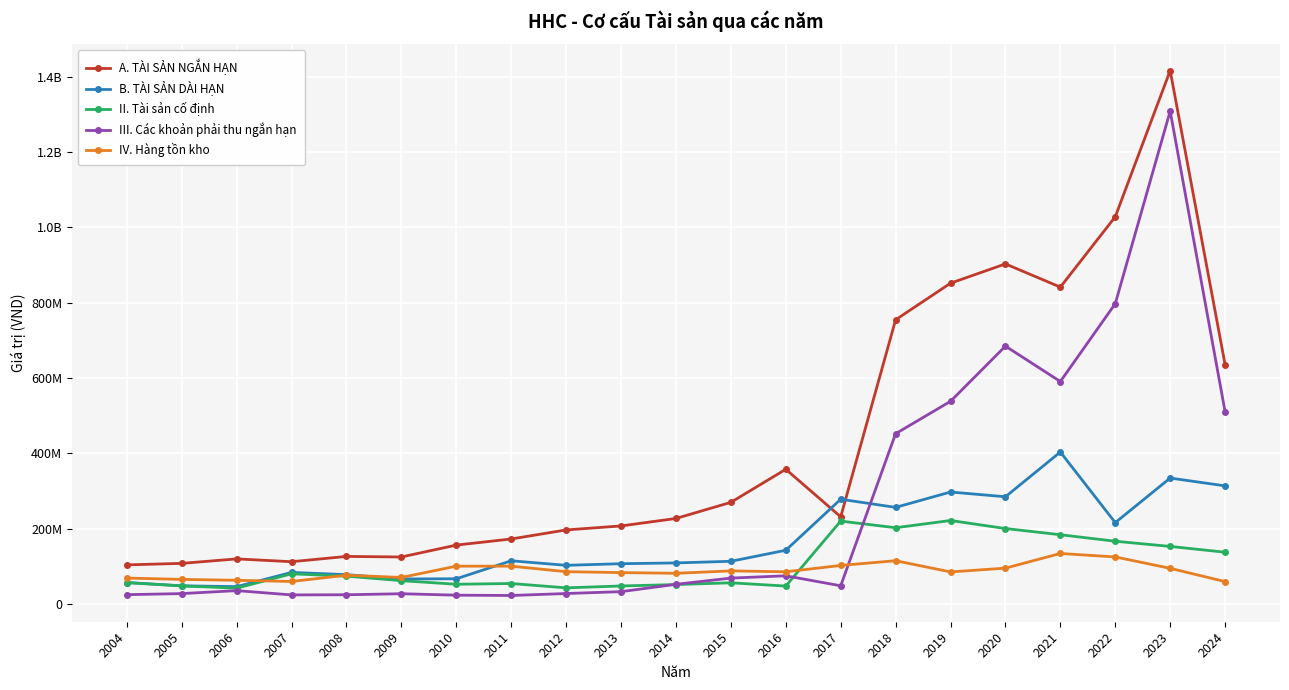

What is the highest value of the B. TÀI SẢN DÀI HẠN series?

403932224